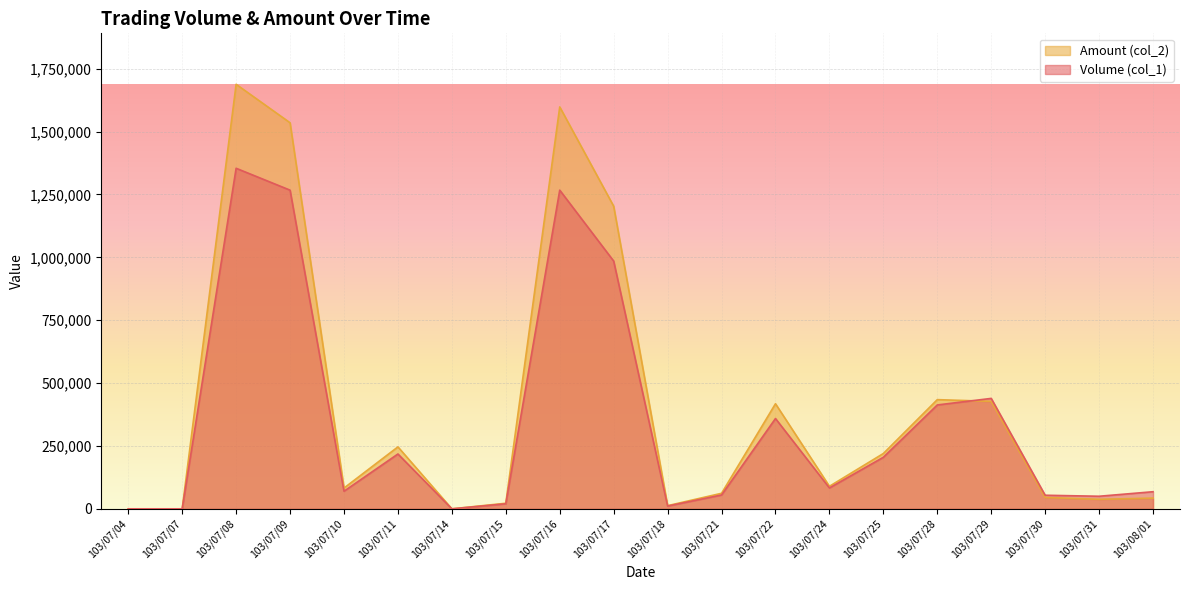

Which series has the largest range (max minus min)?

Amount (col_2)